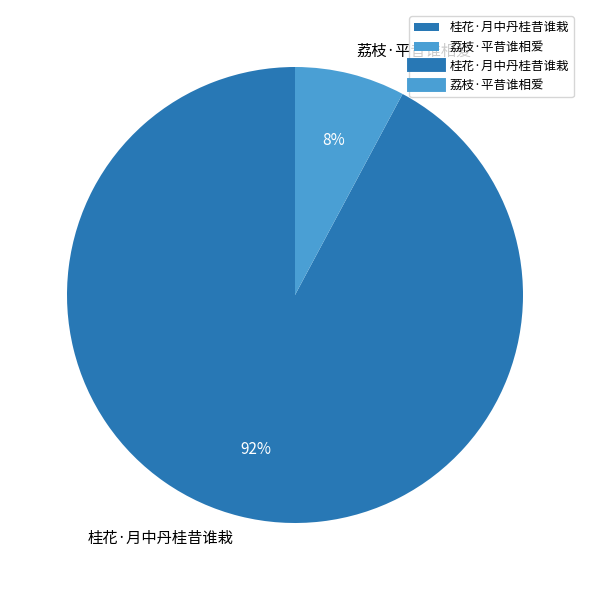

Count the number of slices in the pie.

2